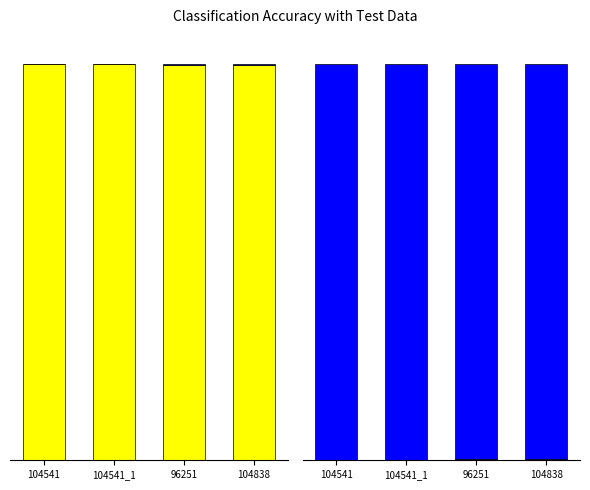

What is the total value across all series at 104541_1?

1.0